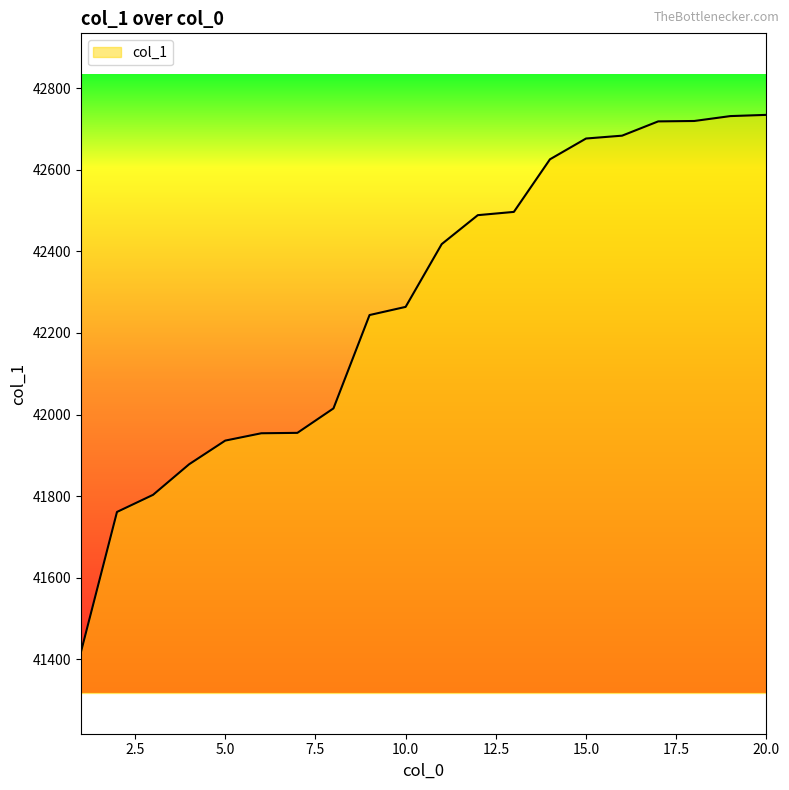

What is the smallest value displayed?

41417